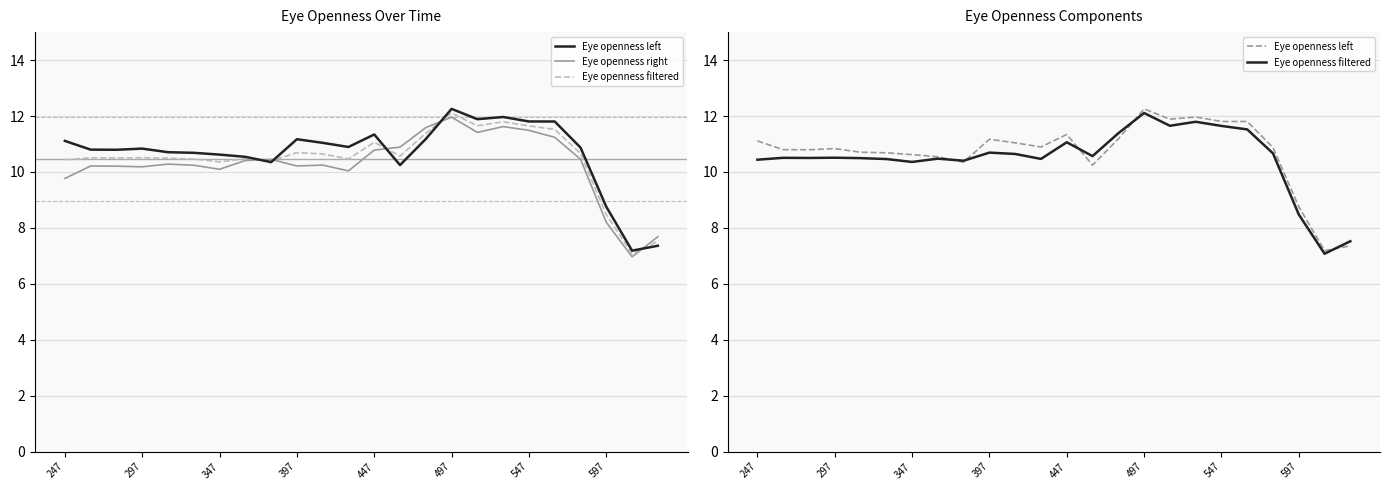

Where is the first local minimum for Eye openness left?

347